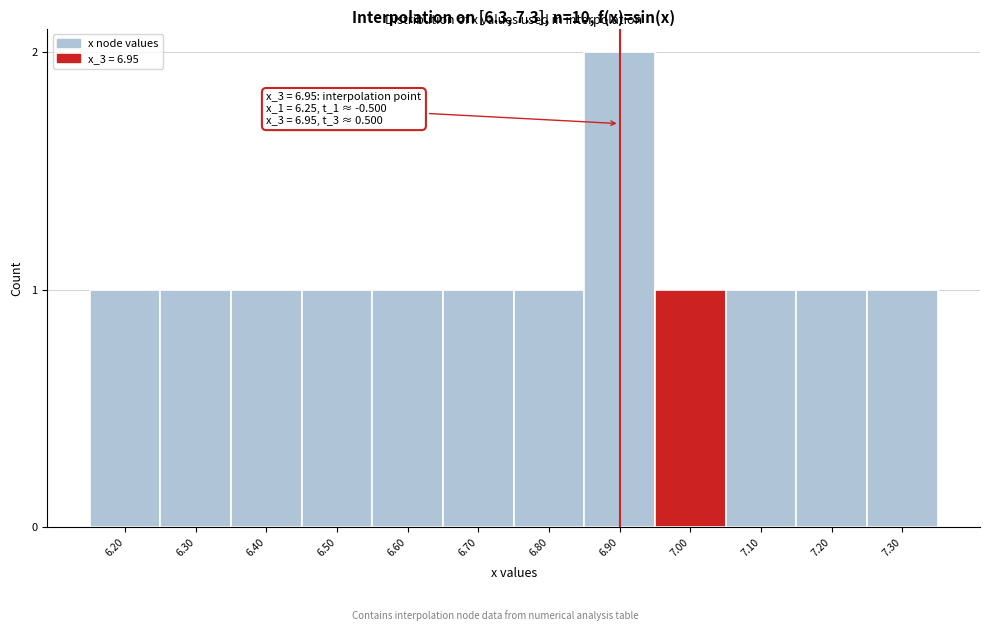

Reading left to right, what are all the values shown in this chart?

6.20=1	6.30=1	6.40=1	6.50=1	6.60=1	6.70=1	6.80=1	6.90=2	7.00=1	7.10=1	7.20=1	7.30=1